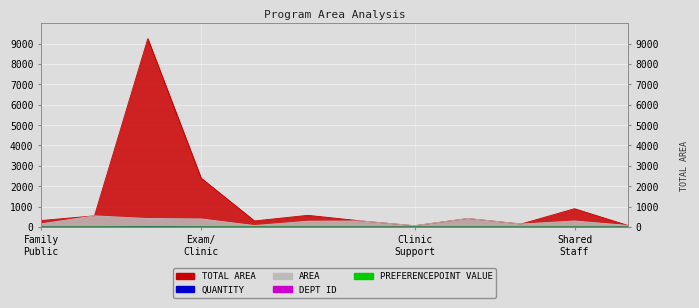

True or false: QUANTITY has more than 1 interior local peaks.

True